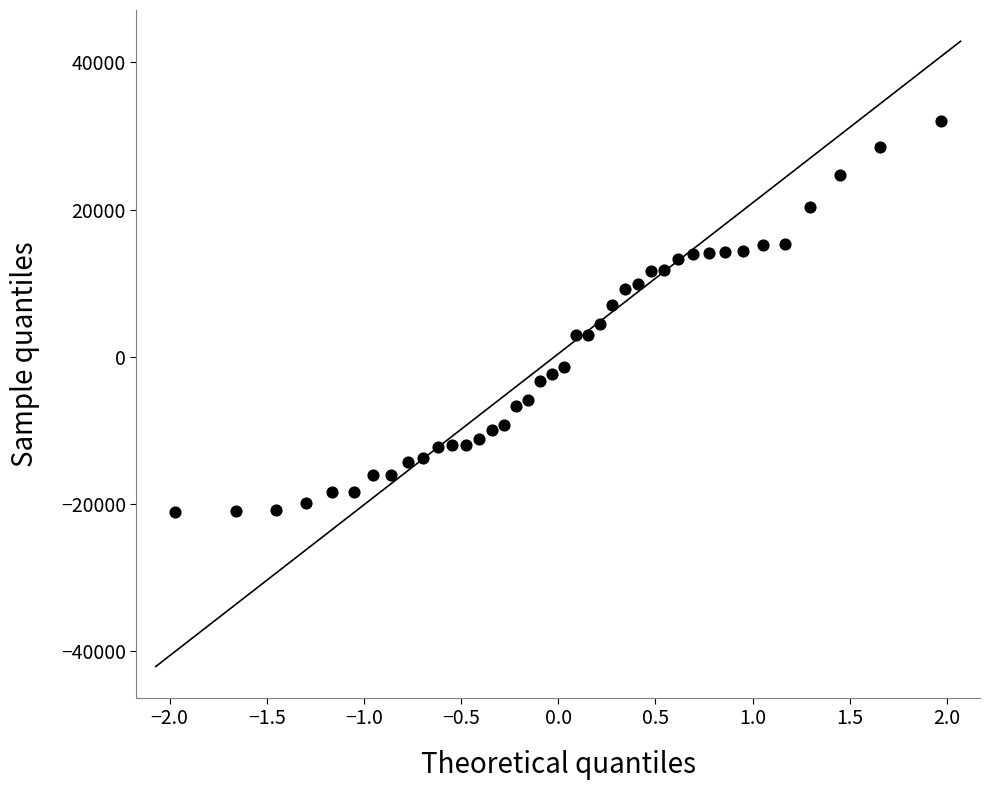

What is the range of X values (max minus min)?

3.9